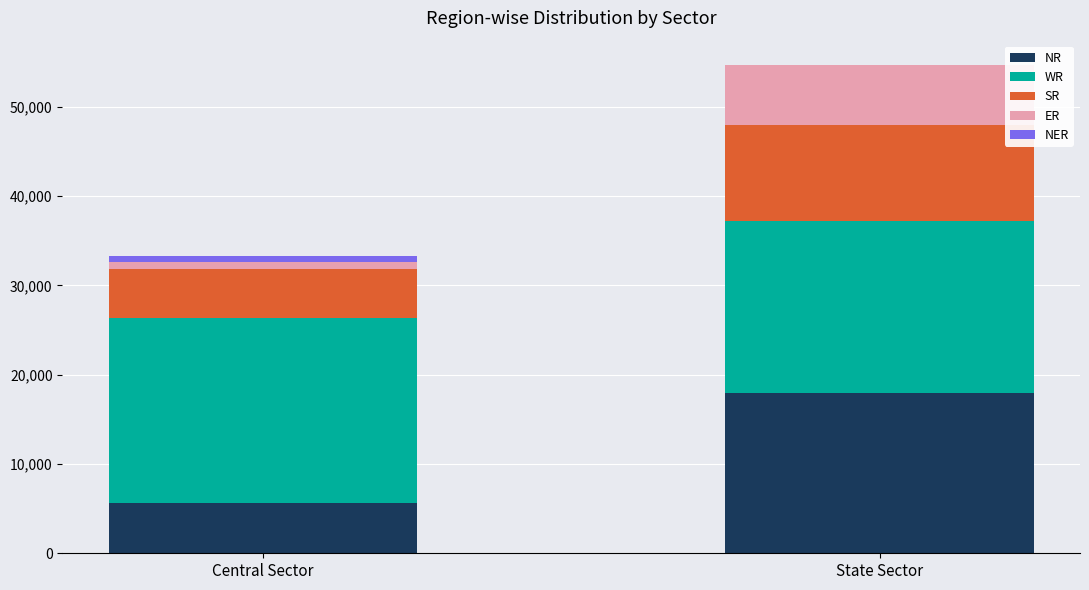

True or false: NR has a value of 17933 at State Sector.

True